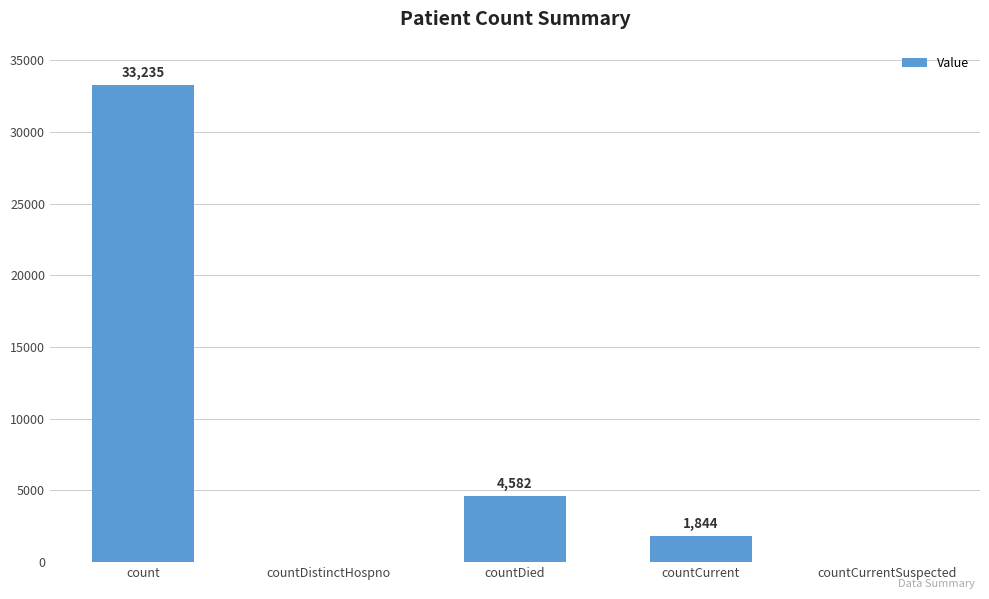

What is the difference between the values at count and countDistinctHospno?

33235